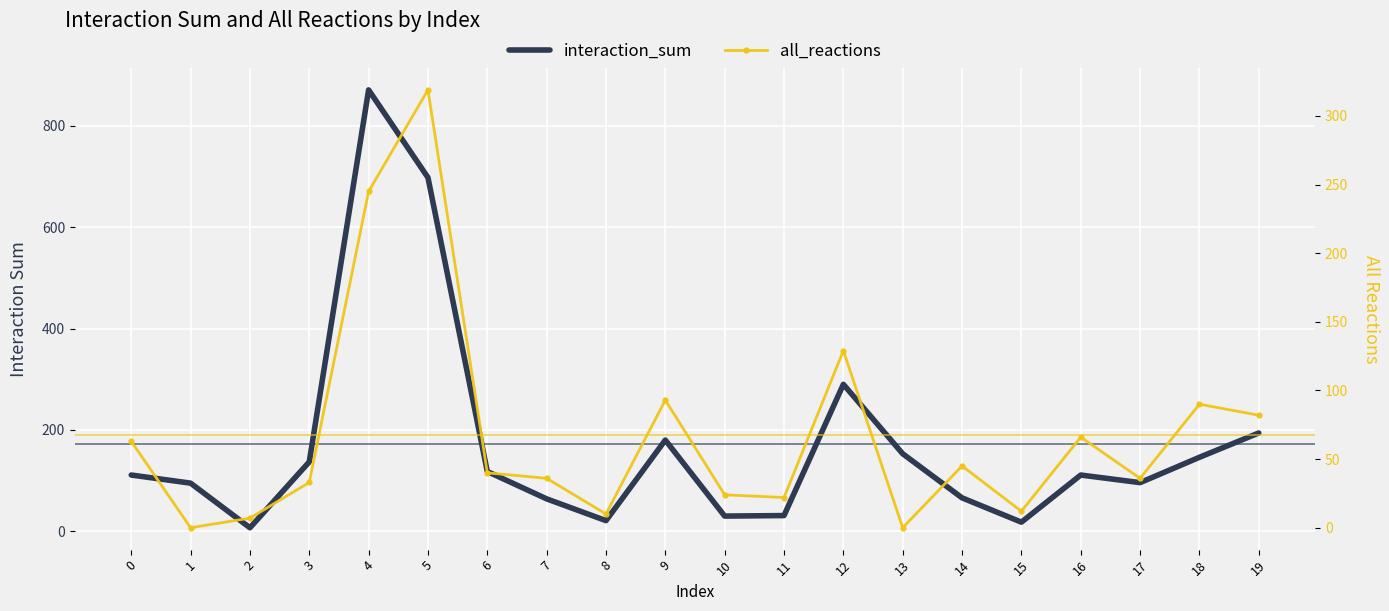

True or false: interaction_sum and all_reactions intersect in this chart.

False